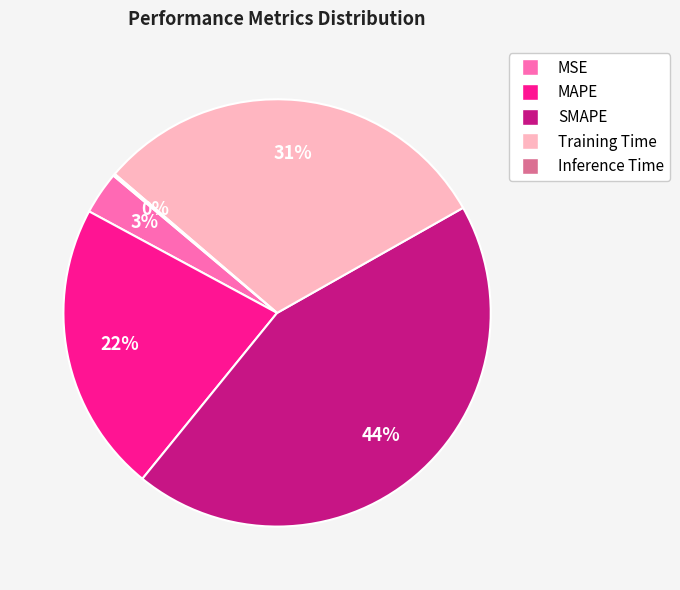

To the nearest percent, what is the difference between the largest and smallest slice percentages?

44%